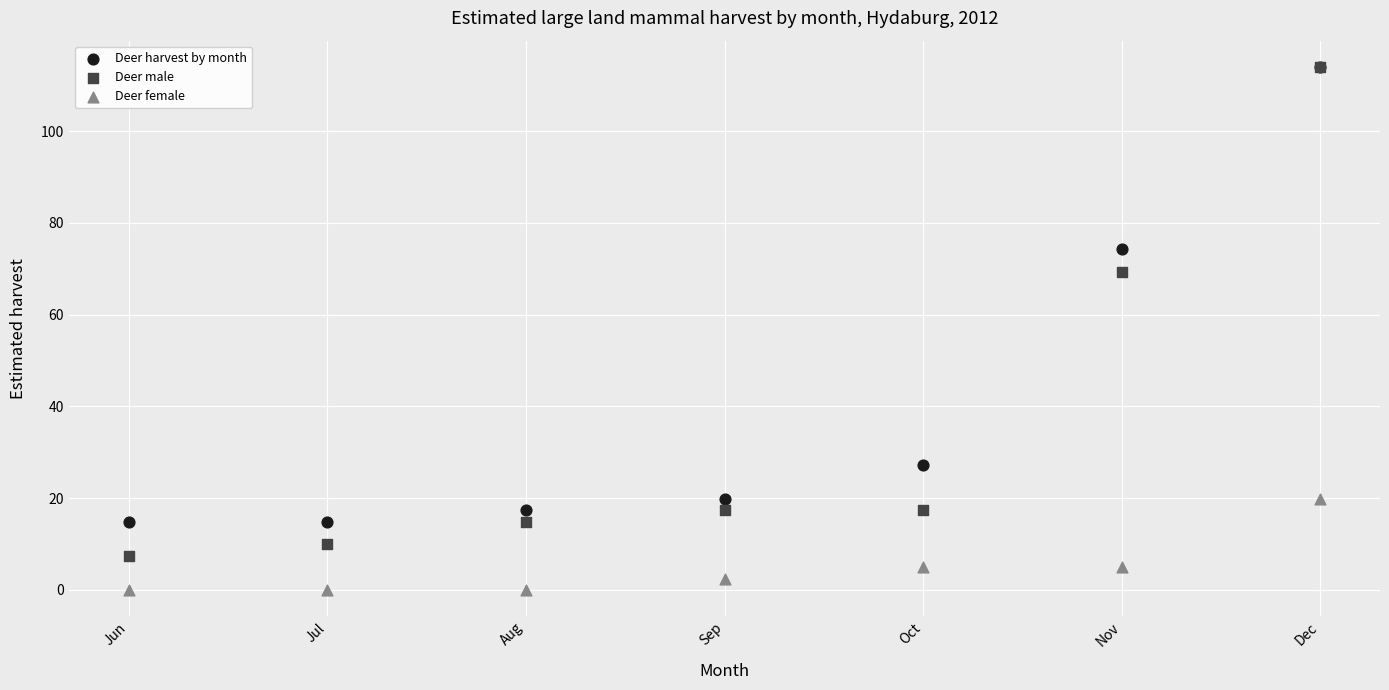

In the Deer harvest by month series, what Y value is closest to 64?

74.4